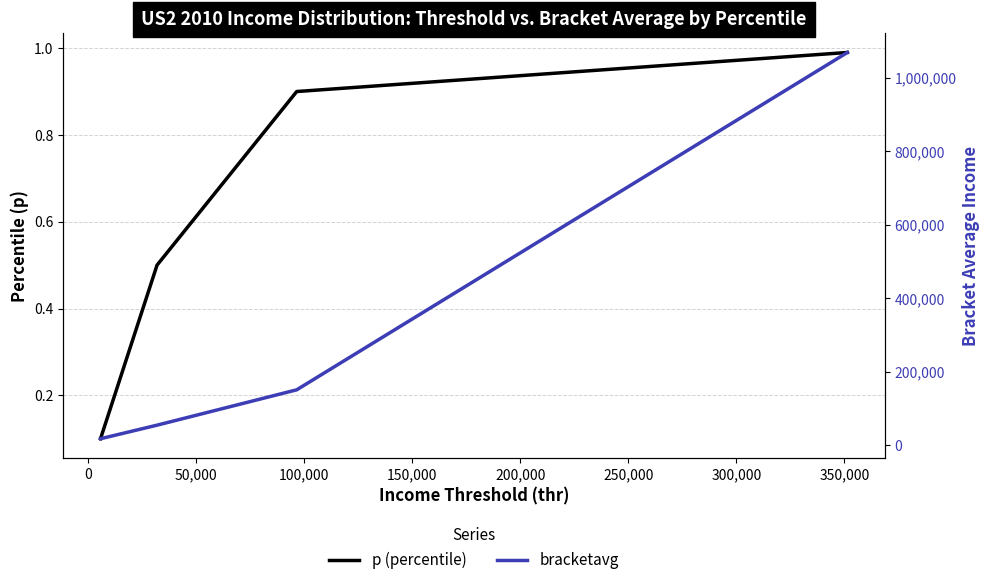

Reading right to left, what are all the values shown in this chart?

p (percentile): 1.0	0.9	0.5	0.1
bracketavg: 1068911.0	151099.0	54936.0	18030.0